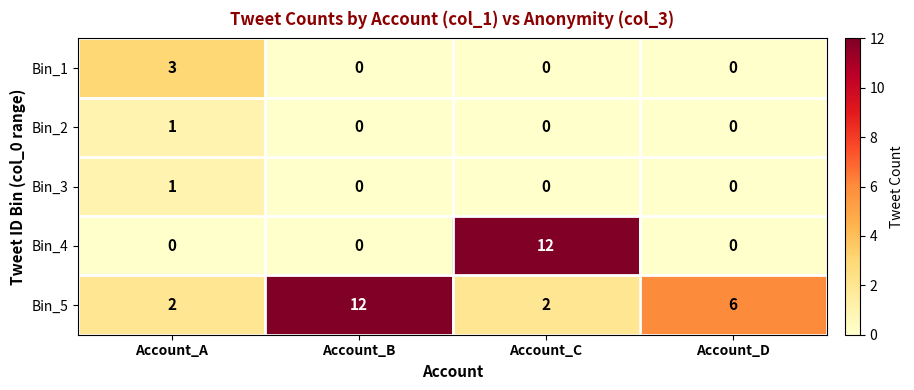

At which category is the sum across all series the highest?

Account_C